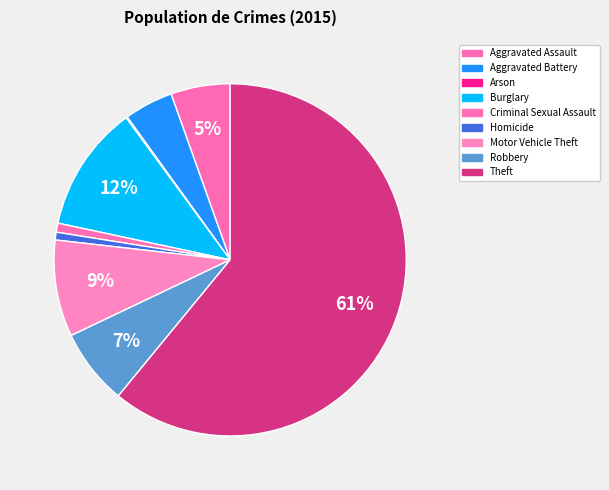

Is there any slice that represents more than half of the pie?

Yes